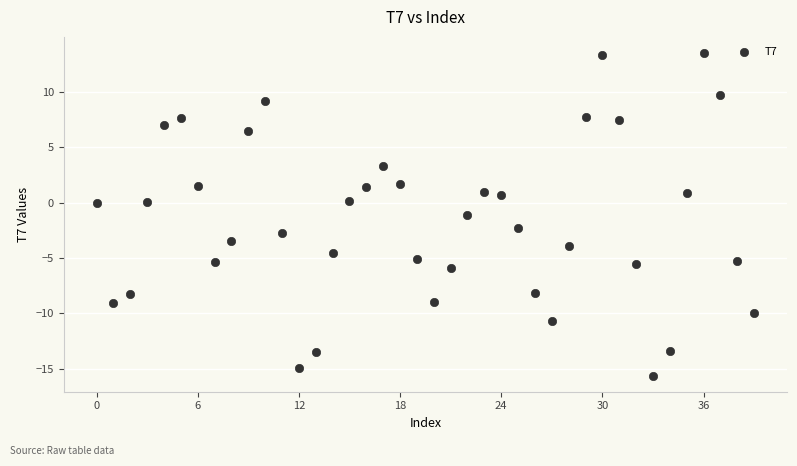

What is the range of Y values (max minus min)?

29.1